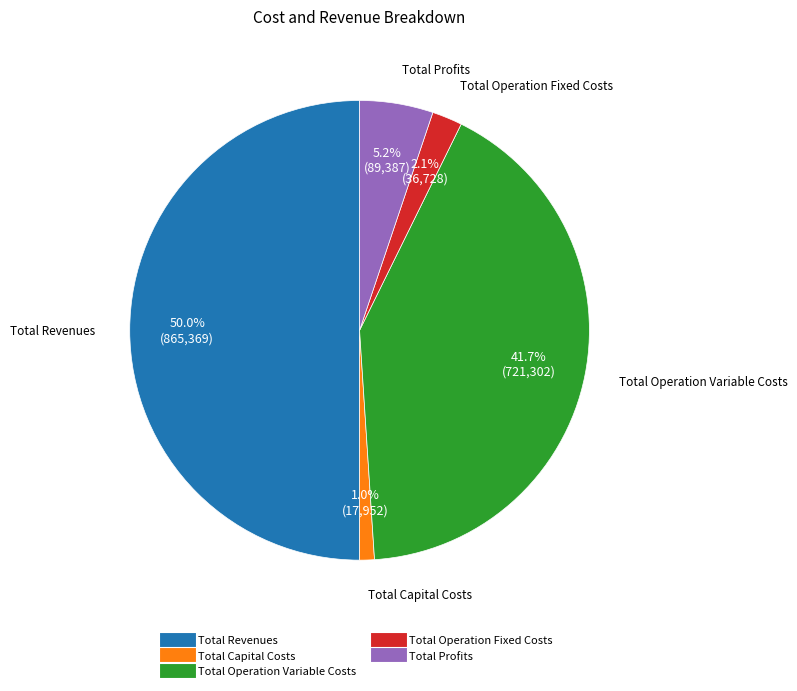

What percentage is NOT represented by Total Operation Variable Costs?

58.3%